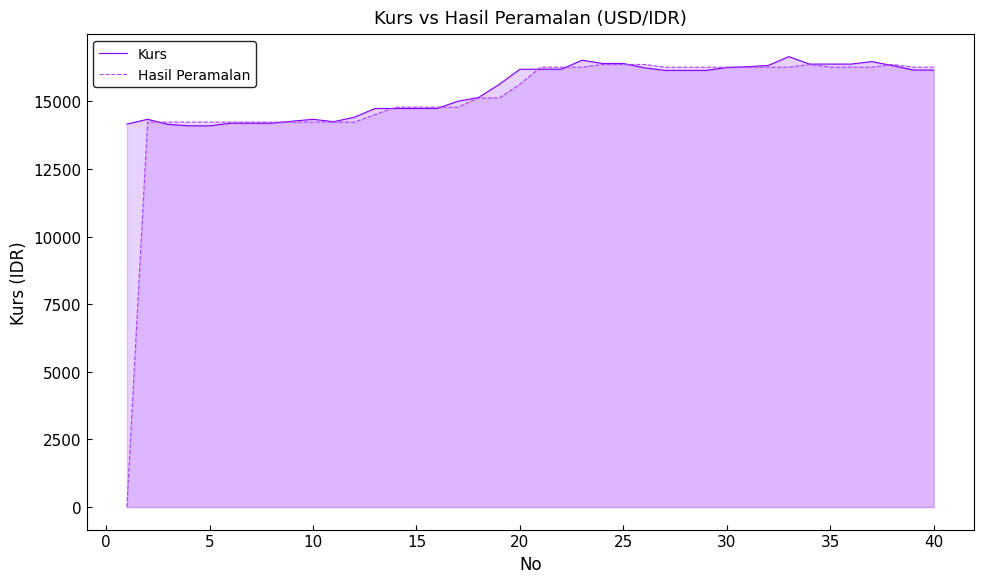

Which series has the widest spread of values?

Hasil Peramalan